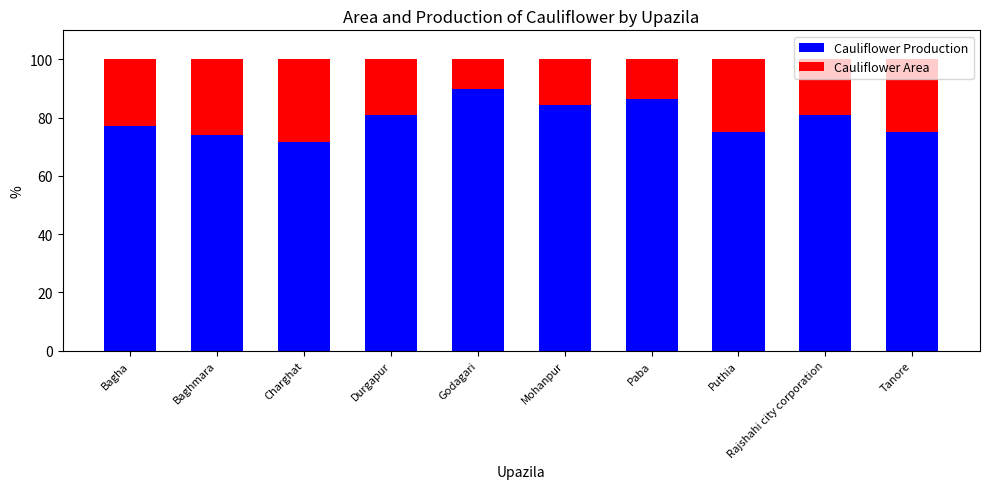

Which category has the highest value in the Cauliflower Production series?

Godagari